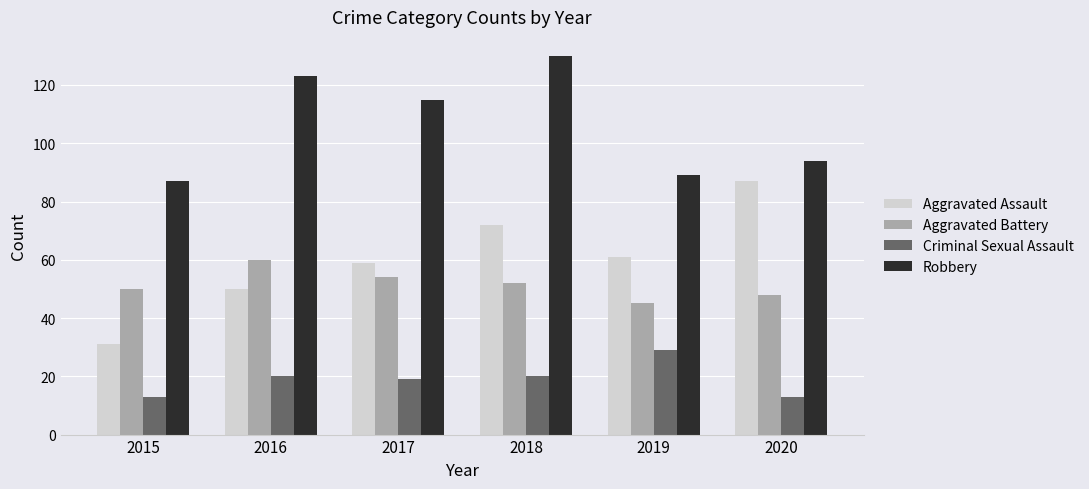

Is it true that Robbery equals 66 at 2016?

False